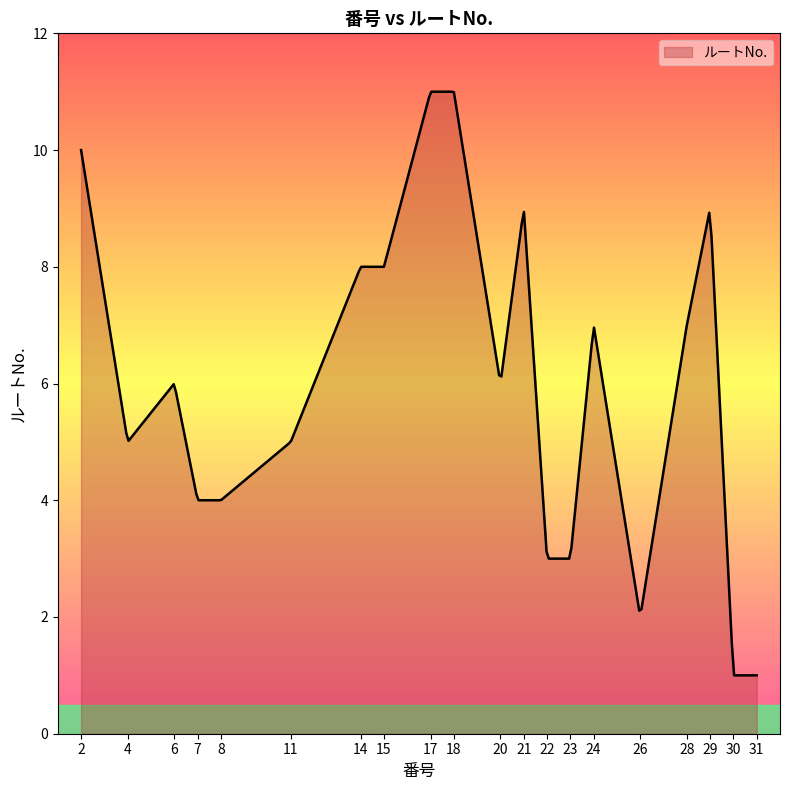

What is the minimum value shown in the chart?

1.0